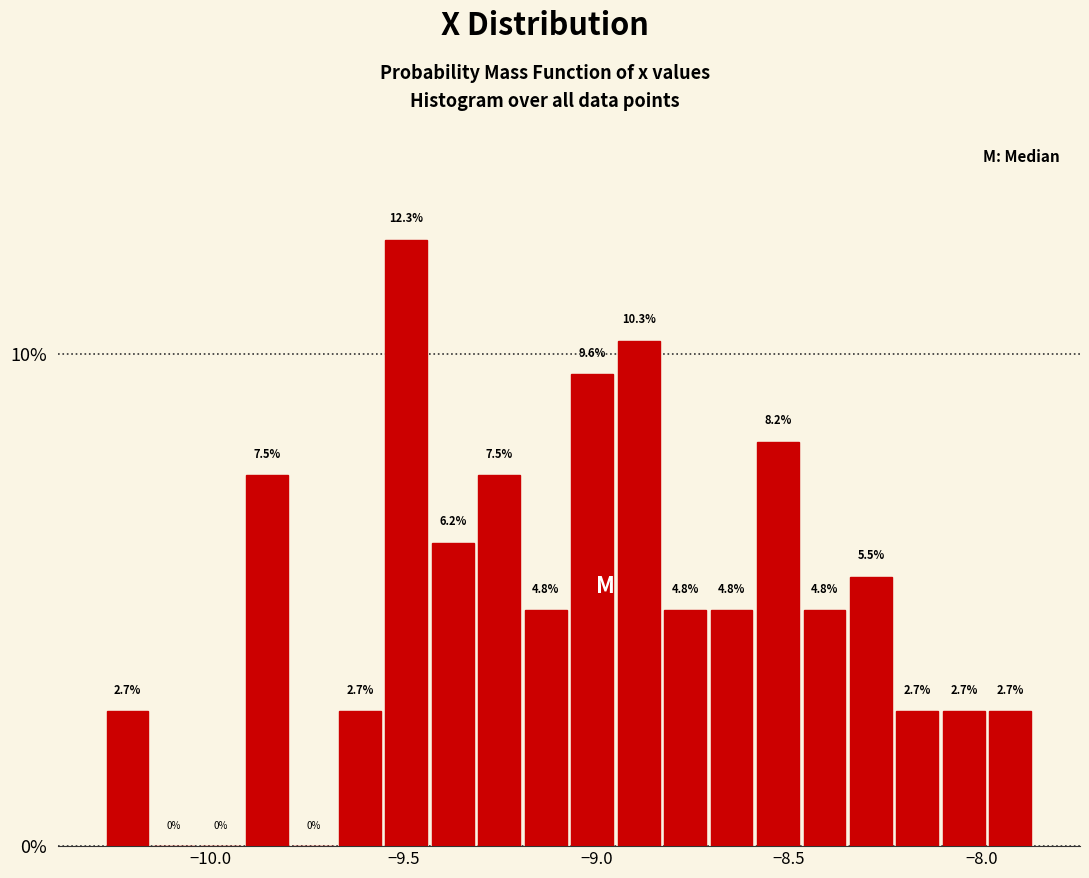

Around what value on the x-axis is the tallest bar? Give the approximate position of its centre, as read against the axis.

-9.50